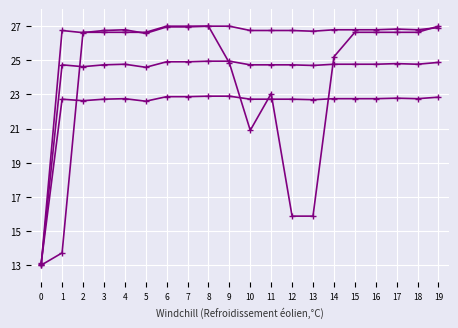

Reading right to left, extract all data points from this chart.

Series 1: 19=26.9	18=26.8	17=26.8	16=26.8	15=26.8	14=26.8	13=26.7	12=26.7	11=26.7	10=26.7	9=27.0	8=27.0	7=27.0	6=27.0	5=26.6	4=26.8	3=26.7	2=26.6	1=26.7	0=13.0
Series 2: 19=24.9	18=24.8	17=24.8	16=24.8	15=24.8	14=24.8	13=24.7	12=24.7	11=24.7	10=24.7	9=24.9	8=24.9	7=24.9	6=24.9	5=24.6	4=24.8	3=24.7	2=24.6	1=24.7	0=13.0
Series 3: 19=22.8	18=22.8	17=22.8	16=22.8	15=22.8	14=22.8	13=22.7	12=22.7	11=22.7	10=22.7	9=22.9	8=22.9	7=22.9	6=22.9	5=22.6	4=22.8	3=22.7	2=22.6	1=22.7	0=13.1
Series 4: 19=27.0	18=26.6	17=26.6	16=26.6	15=26.6	14=25.2	13=15.9	12=15.9	11=23.1	10=20.9	9=24.8	8=27.0	7=27.0	6=27.0	5=26.6	4=26.6	3=26.6	2=26.6	1=13.7	0=13.0